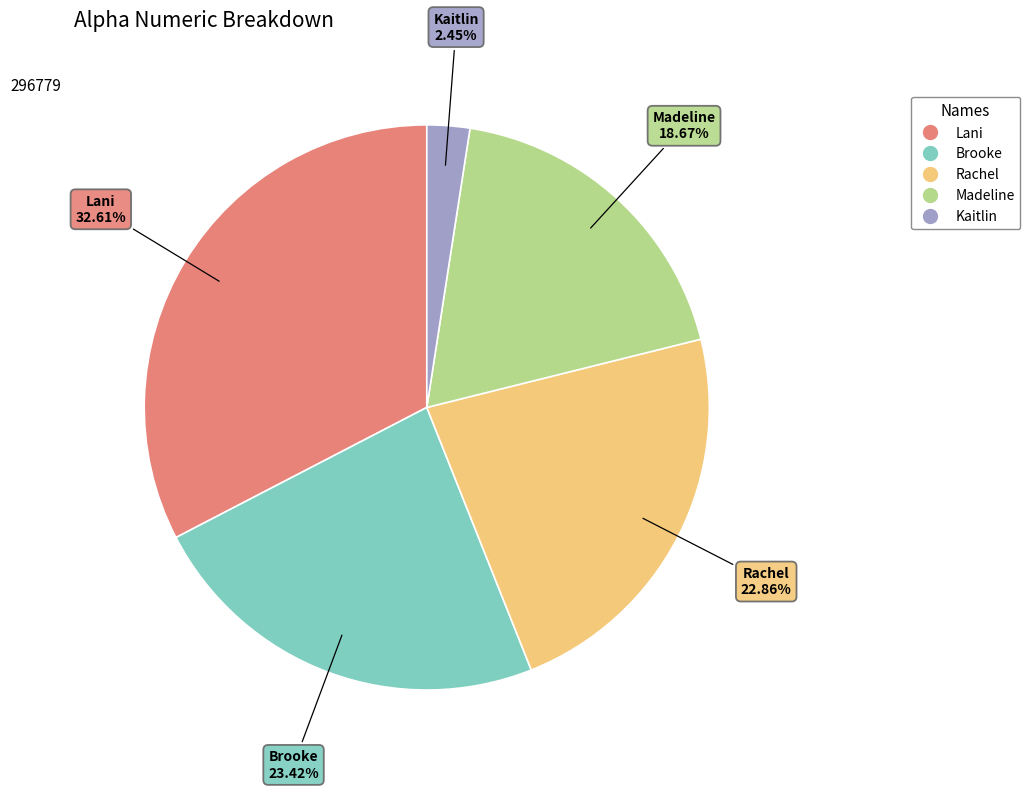

What percentage is the Brooke slice, to the nearest percent?

23%